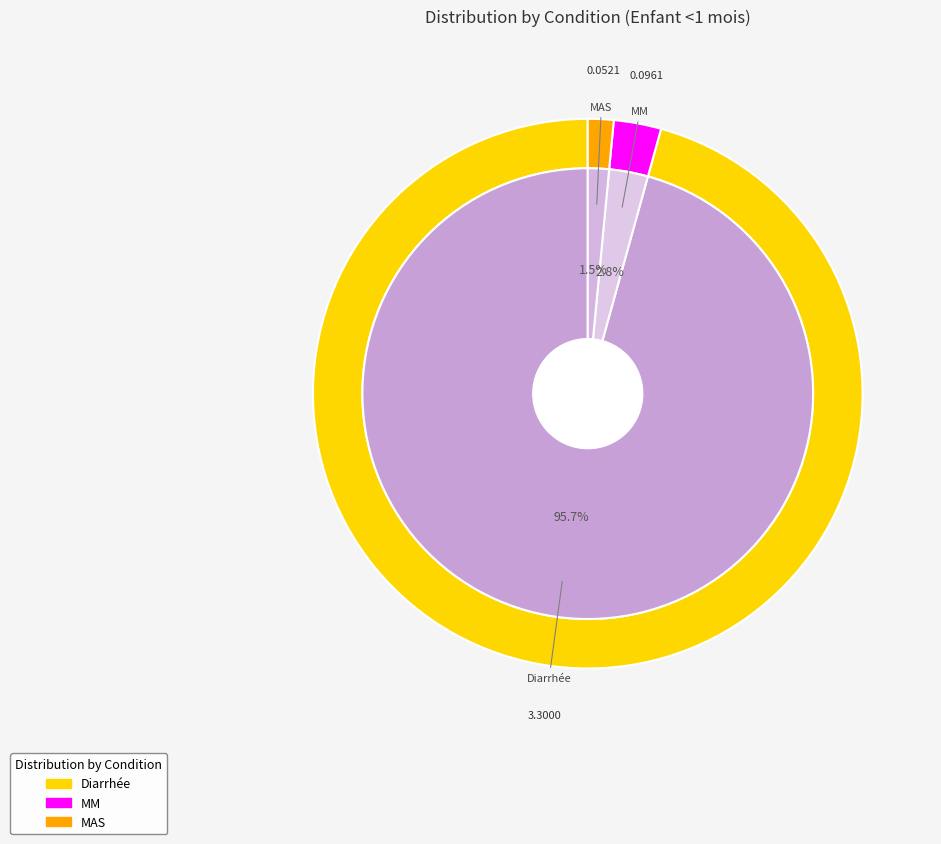

True or false: Diarrhée accounts for 96% of the total.

True